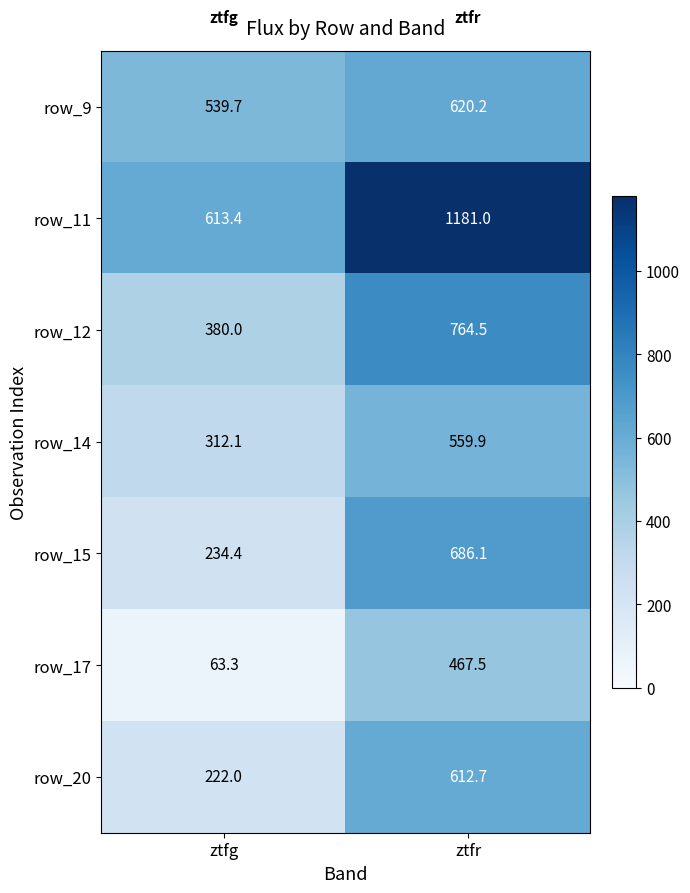

The value of row_17 at ztfr is 718.3. True or false?

False